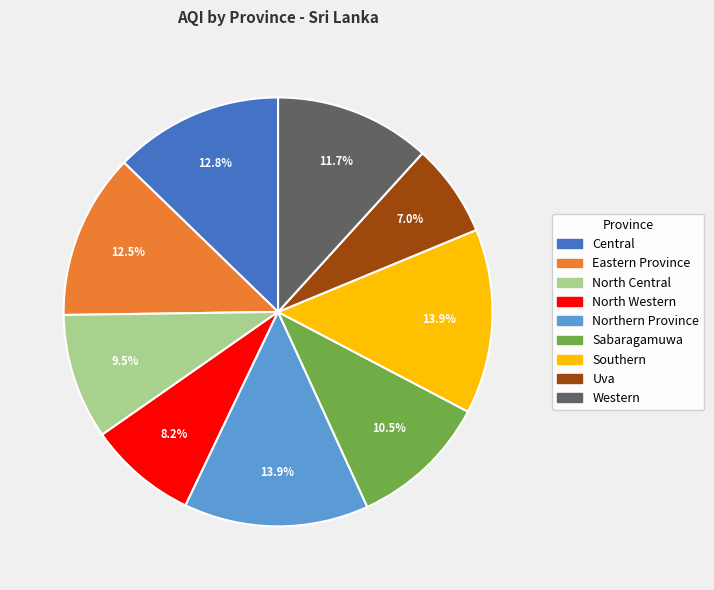

Which category has the smallest portion of the pie?

Uva